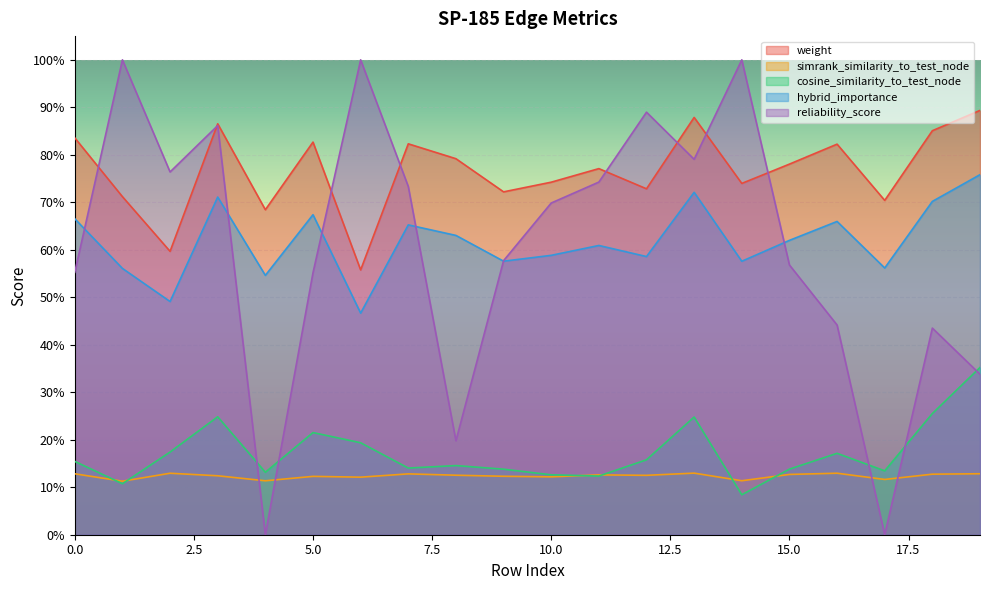

The cosine_similarity_to_test_node series shows 0.1 at 4. True or false?

True